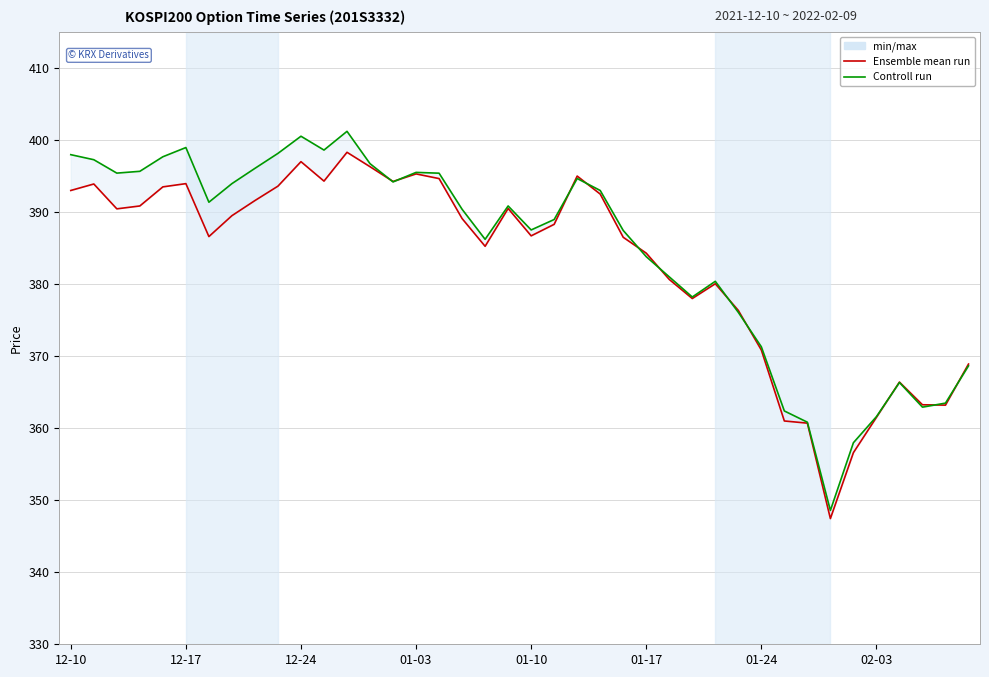

Reading left to right, what are all the values shown in this chart?

Ensemble mean run: 393.0	393.9	390.4	390.9	393.5	393.9	386.6	389.5	391.6	393.6	397.0	394.3	398.3	396.3	394.2	395.3	394.6	389.1	385.2	390.5	386.7	388.3	395.0	392.5	386.5	384.3	380.6	378.0	380.1	376.4	370.9	361.0	360.7	347.4	356.6	361.5	366.4	363.2	363.2	368.9
Controll run: 398.0	397.3	395.4	395.7	397.7	399.0	391.4	393.9	396.1	398.1	400.5	398.6	401.2	396.7	394.2	395.5	395.4	390.4	386.2	390.9	387.5	389.0	394.7	393.0	387.4	383.8	381.0	378.2	380.4	376.1	371.3	362.4	360.8	348.6	358.0	361.6	366.3	362.9	363.5	368.6